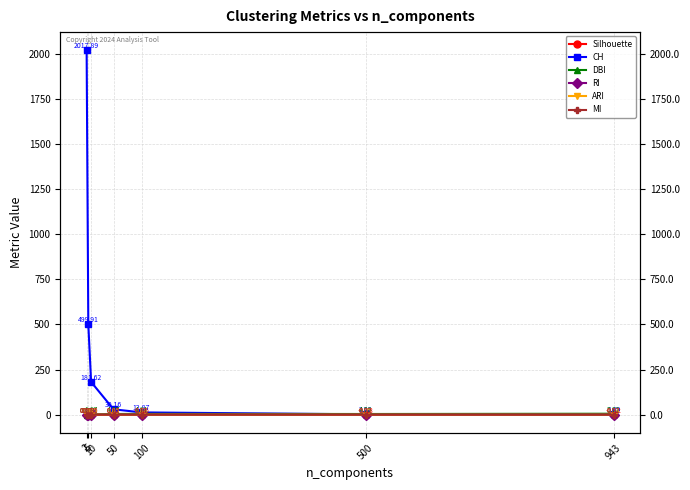

How many series are shown in this chart?

6